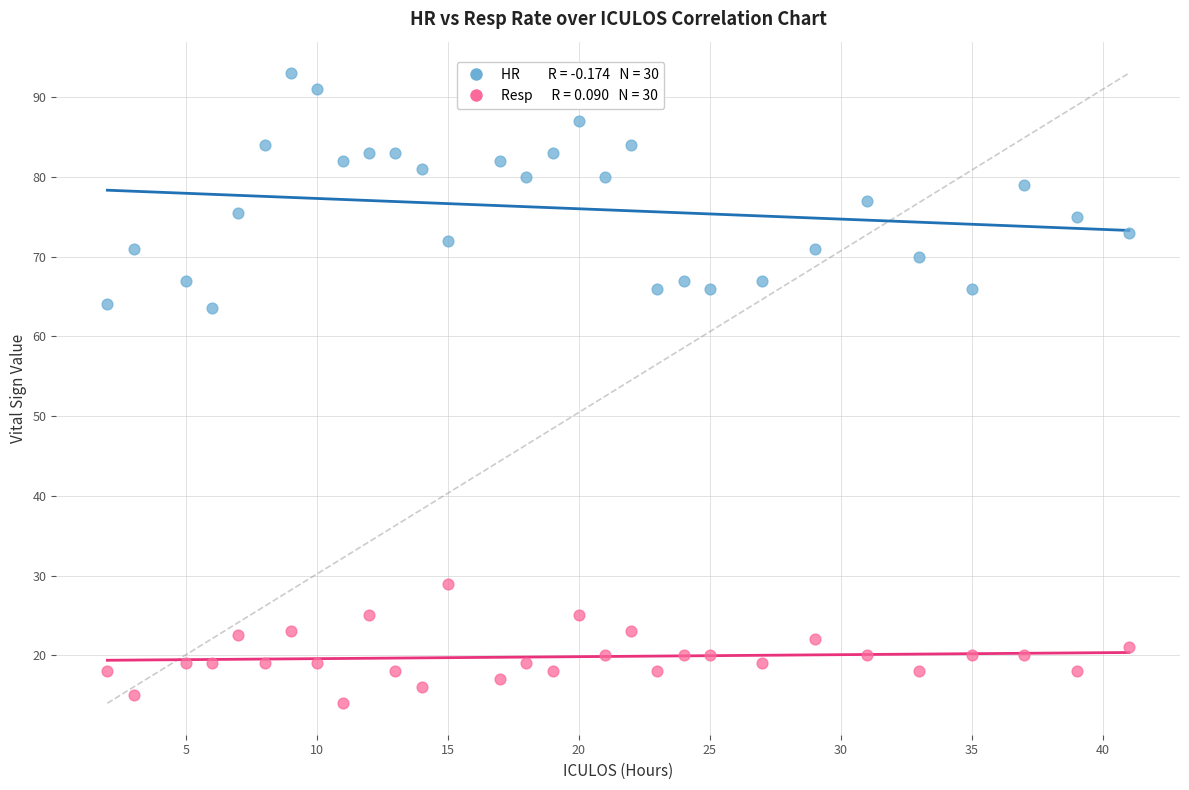

Across all data points, what is the range of X values (max minus min)?

39.0